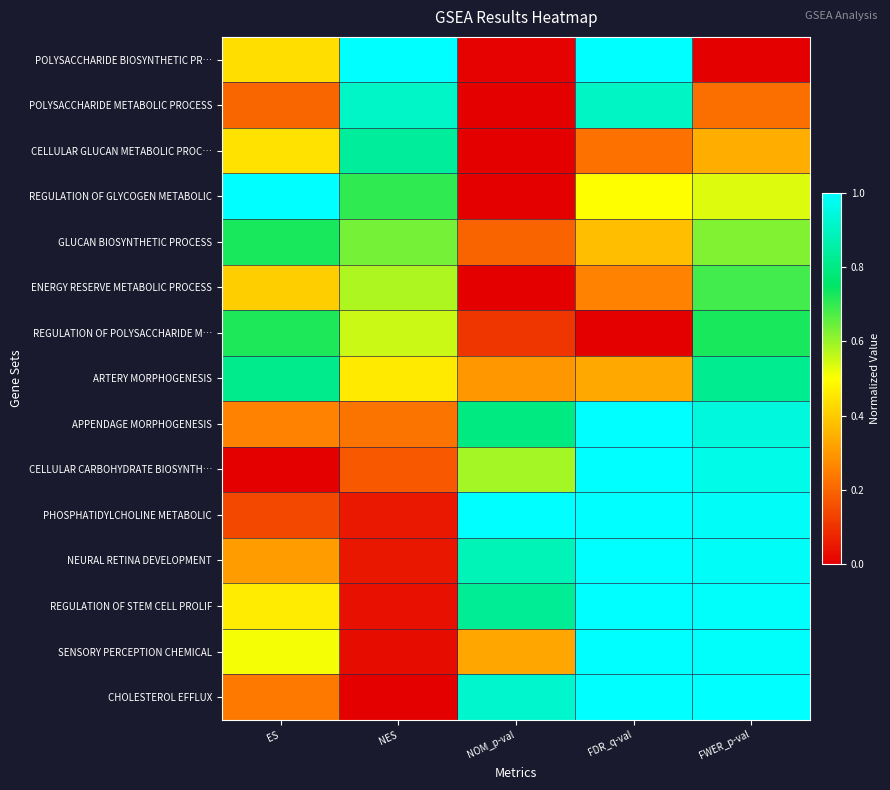

Which has a higher value, FDR_q-val or NES?

FDR_q-val